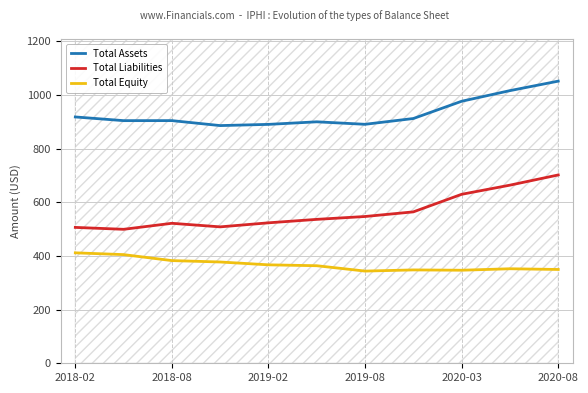

At which category does Total Liabilities reach its first local peak?

2018-08